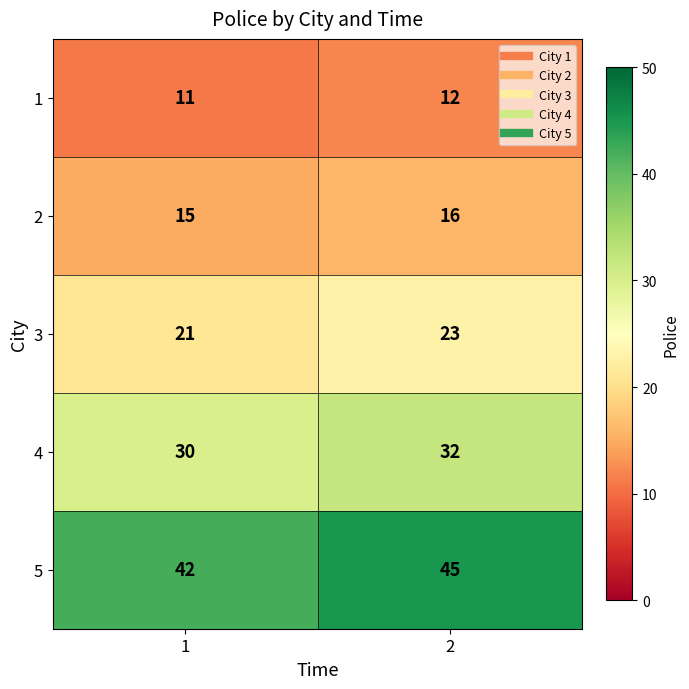

What is the difference between the 5 values at 1 and 2?

3